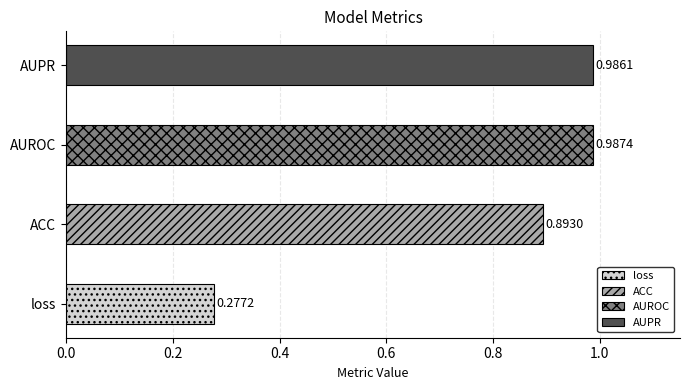

List the labels in order of value, smallest first.

loss, ACC, AUPR, AUROC